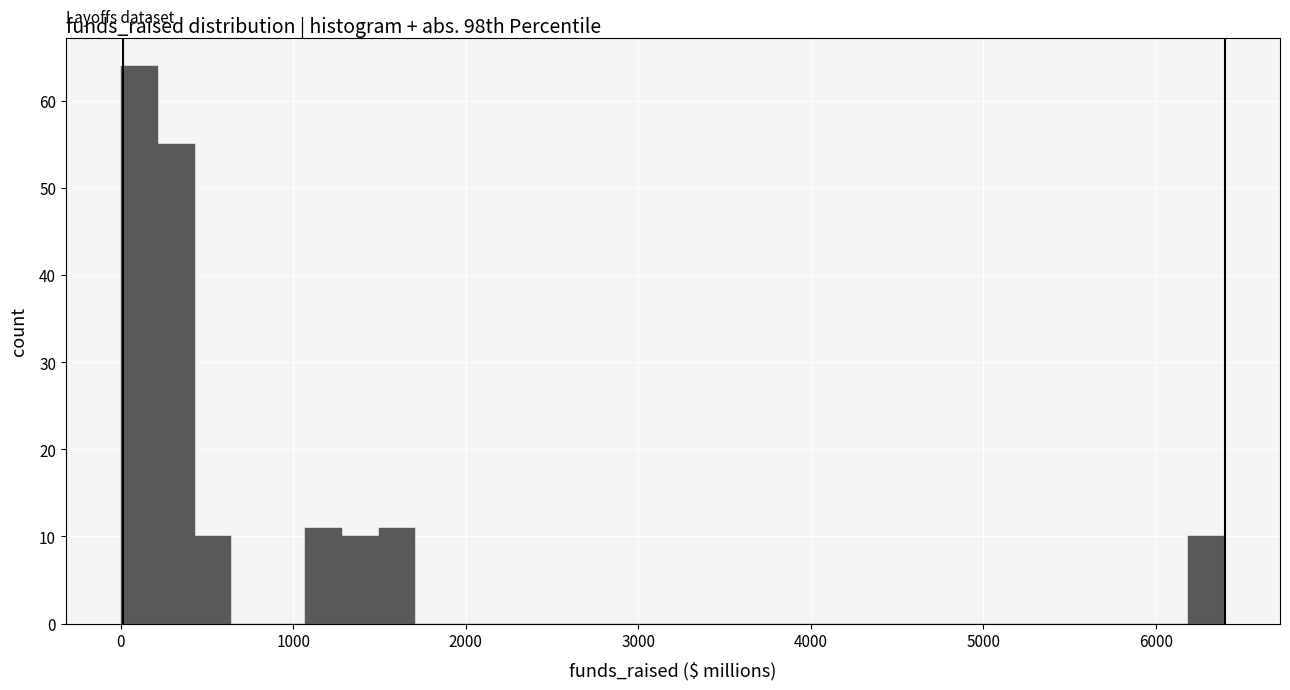

Read against the x-axis, roughly where is the centre of the tallest bar?

100